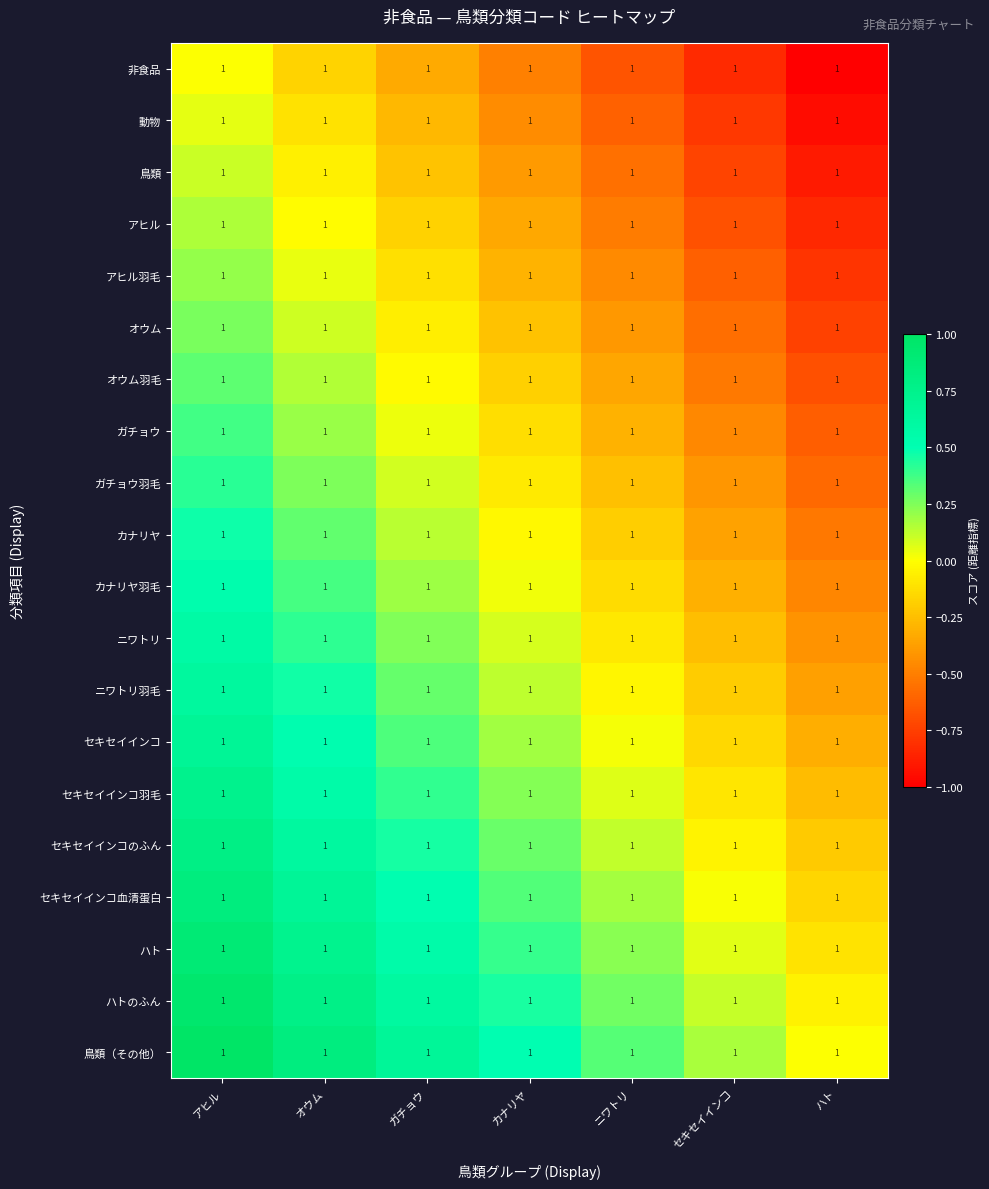

At which category is the sum across all series the highest?

アヒル